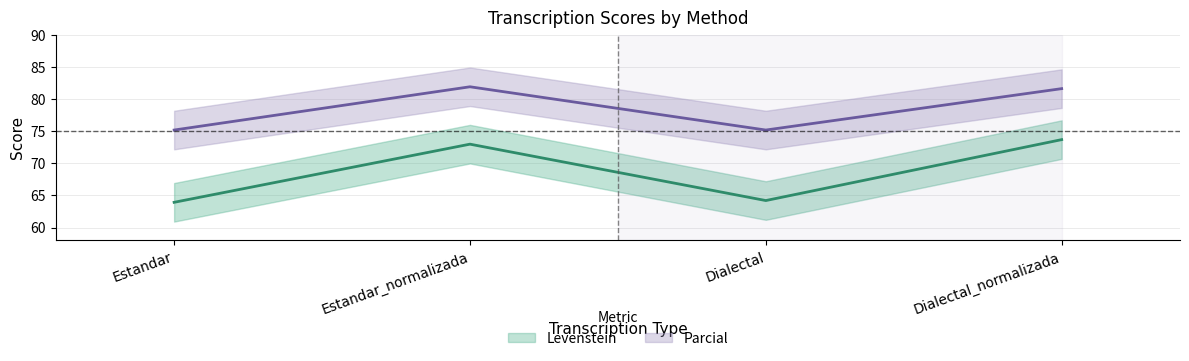

True or false: Levenstein and Parcial intersect in this chart.

False